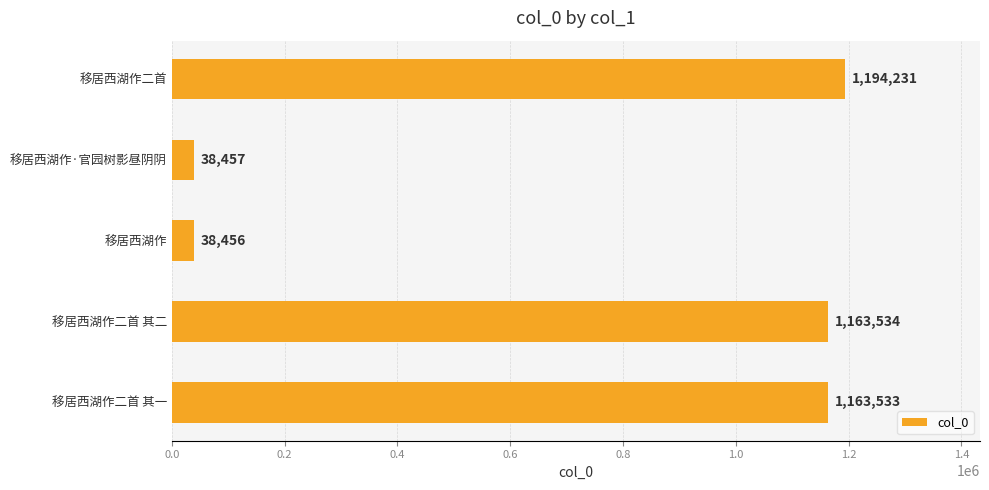

At which label is the value closest to 616343?

移居西湖作二首 其一